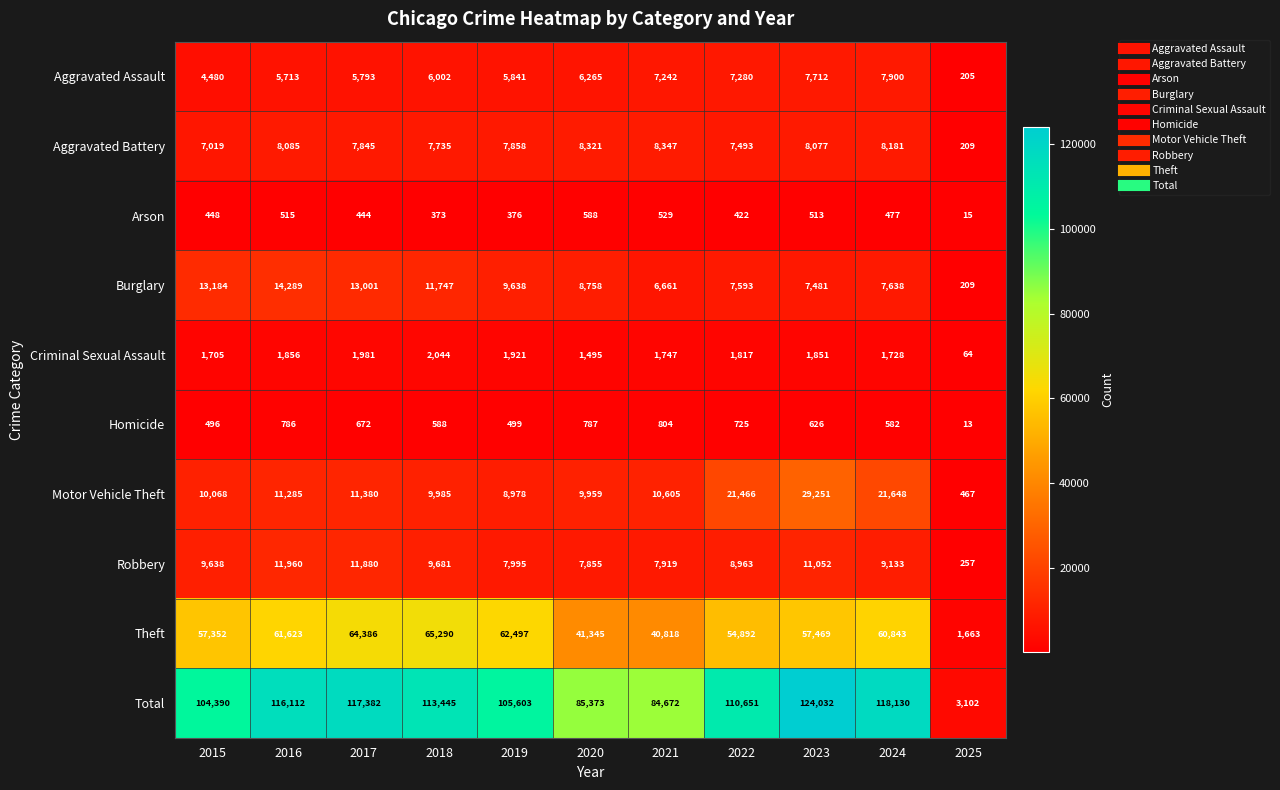

What is the spread (max minus min) of values at 2025?

3089